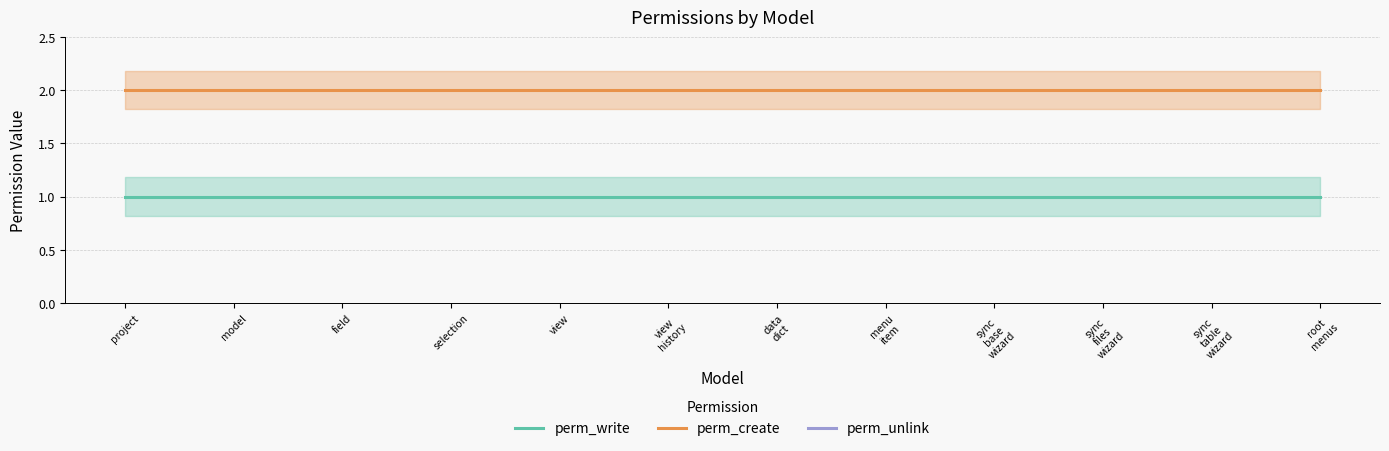

What is the sum of the perm_unlink values at root
menus and menu
item?

6